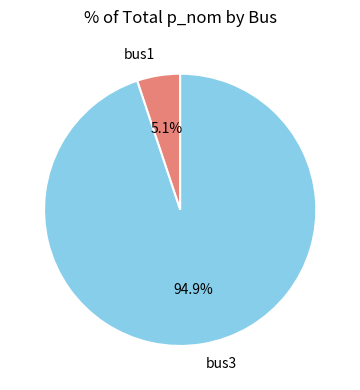

What portion of the pie excludes bus1?

94.9%